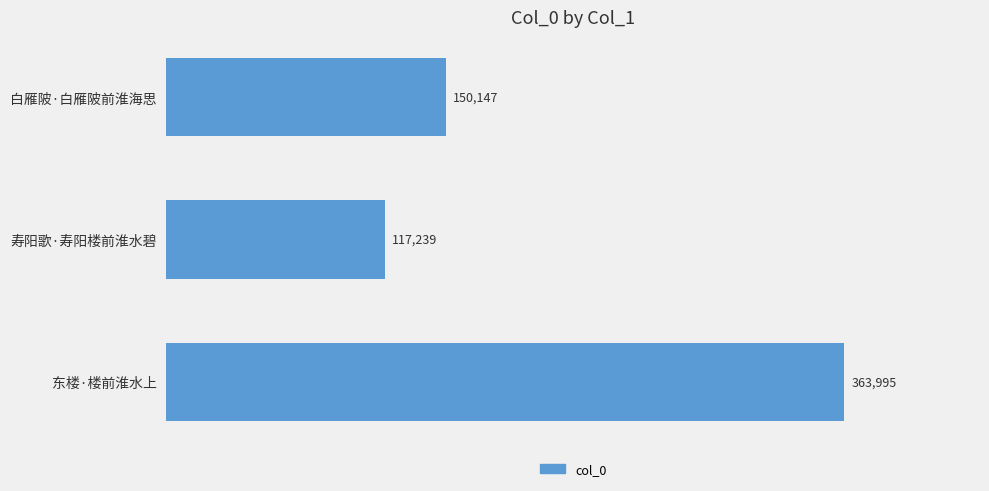

Approximately how many times larger is the value at 东楼·楼前淮水上 compared to 白雁陂·白雁陂前淮海思?

2.4